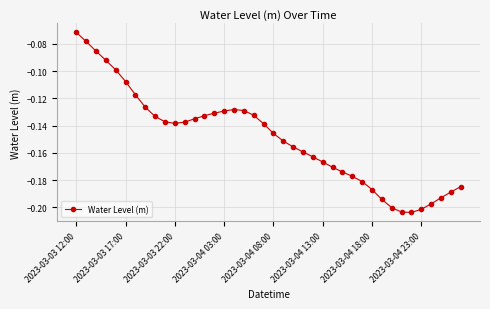

True or false: there are more than 0 points higher than both neighbors.

True